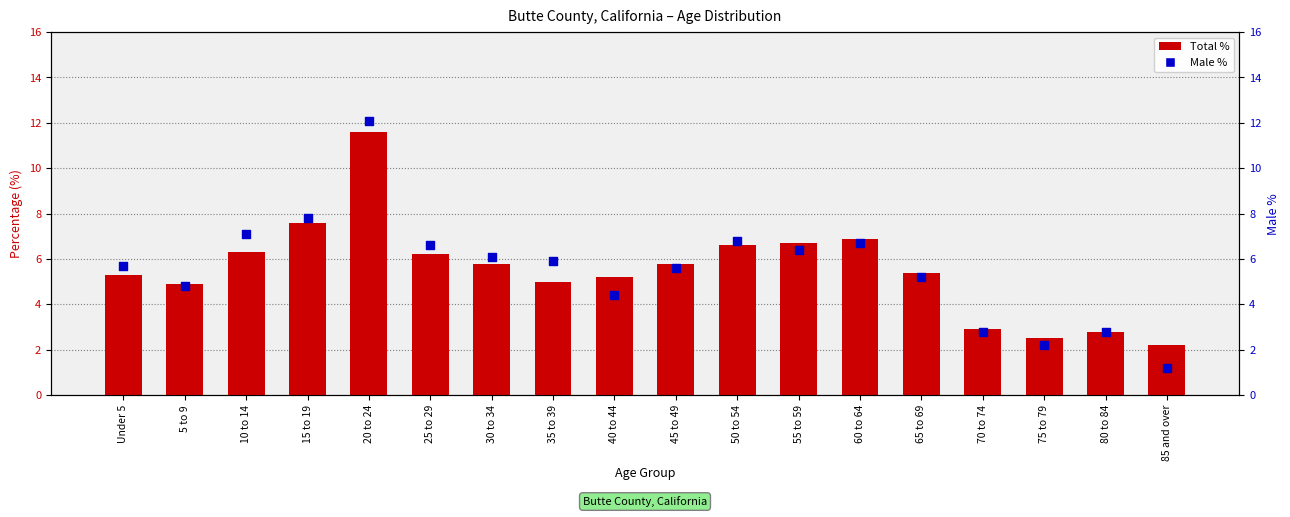

Which series reaches the minimum Y coordinate?

Male %